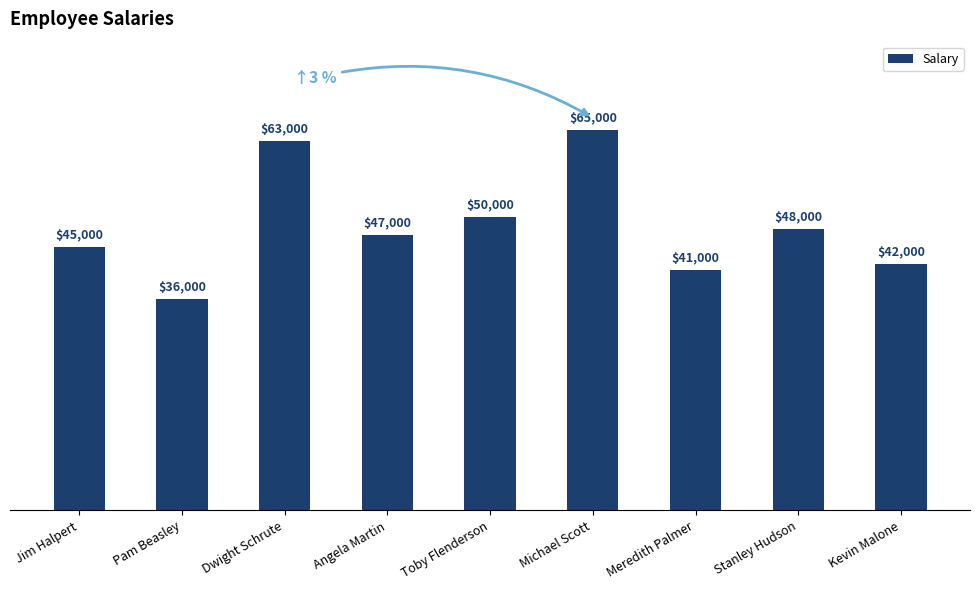

What is the label of the 1st bar from the right?

Kevin Malone